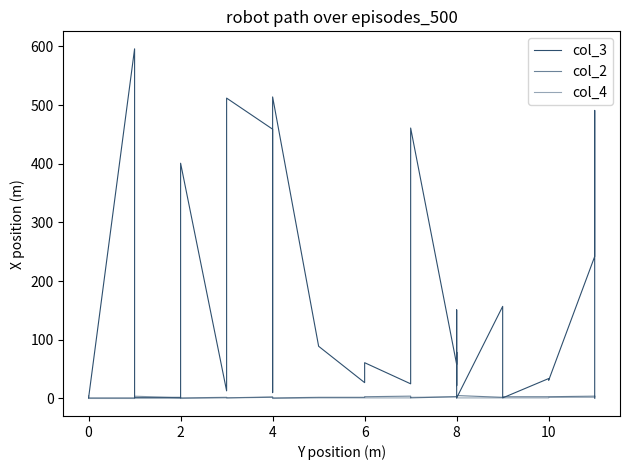

In col_3, how many points are higher than both neighbors (excluding endpoints)?

11